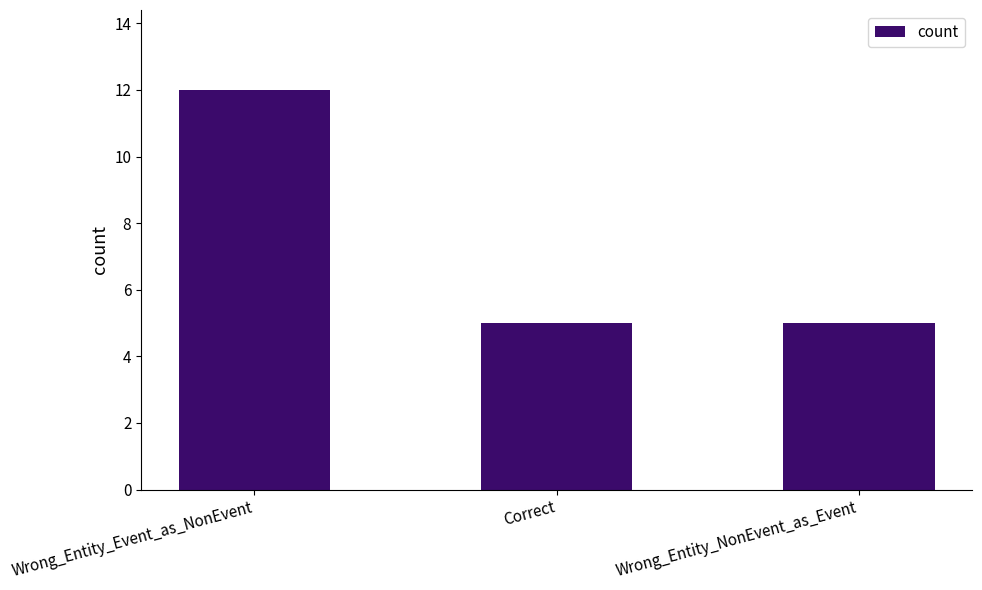

What is the value of the 2nd bar from the left?

5